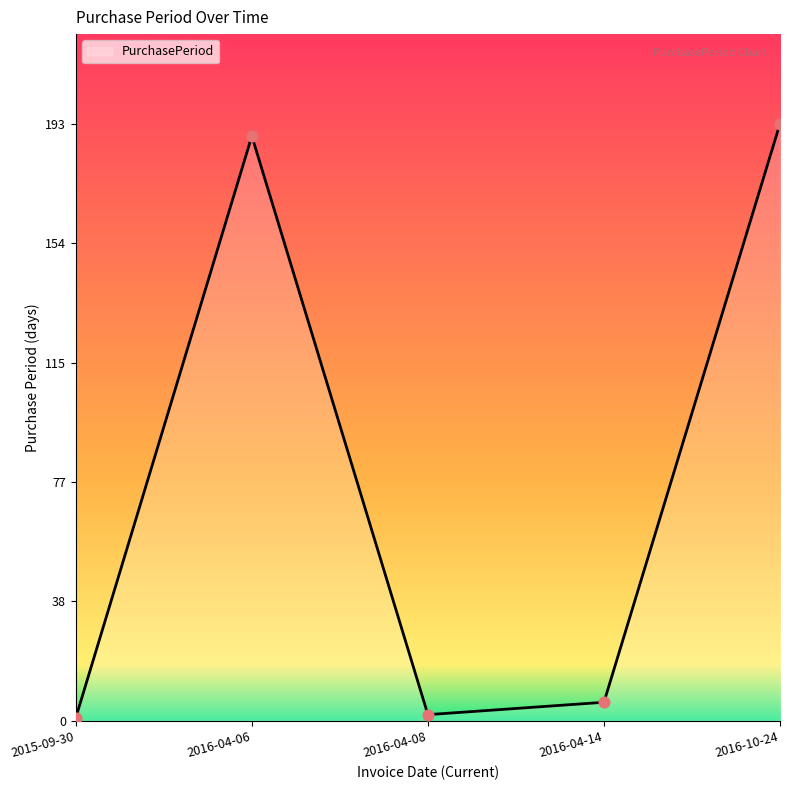

What is the change in value from 2016-04-06 to 2016-04-08?

-187